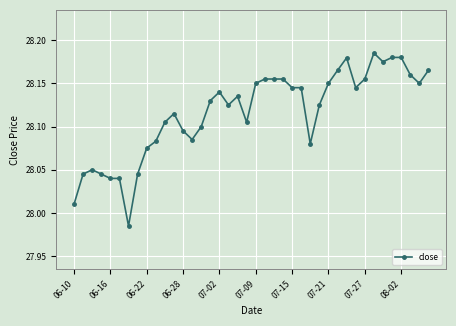

True or false: there are more than 2 points higher than both neighbors.

True